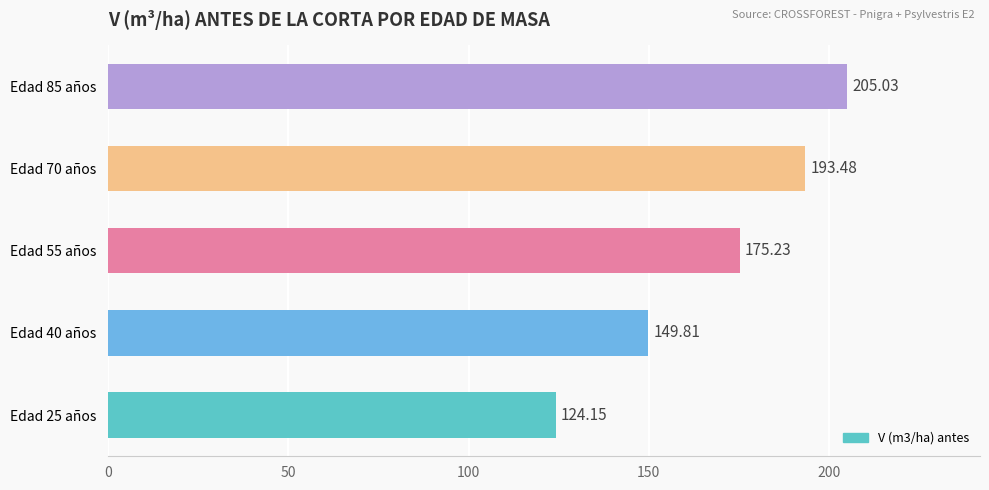

How many bars are there in total?

5